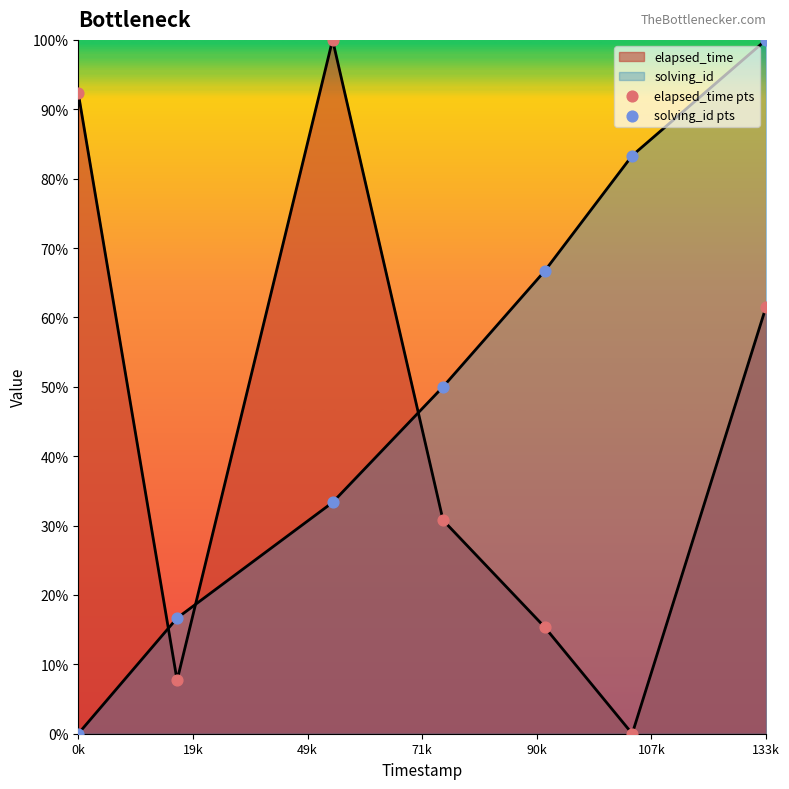

Which series has the largest total across all categories?

solving_id pts